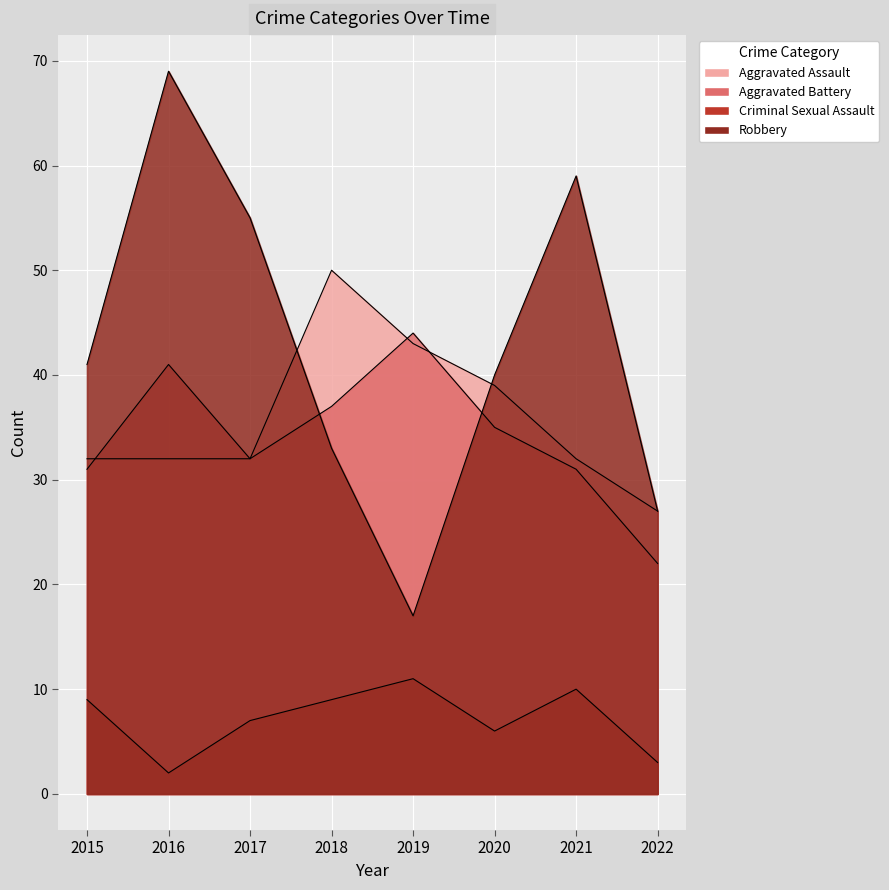

What is the difference between the maximum and minimum values in the Criminal Sexual Assault series?

9